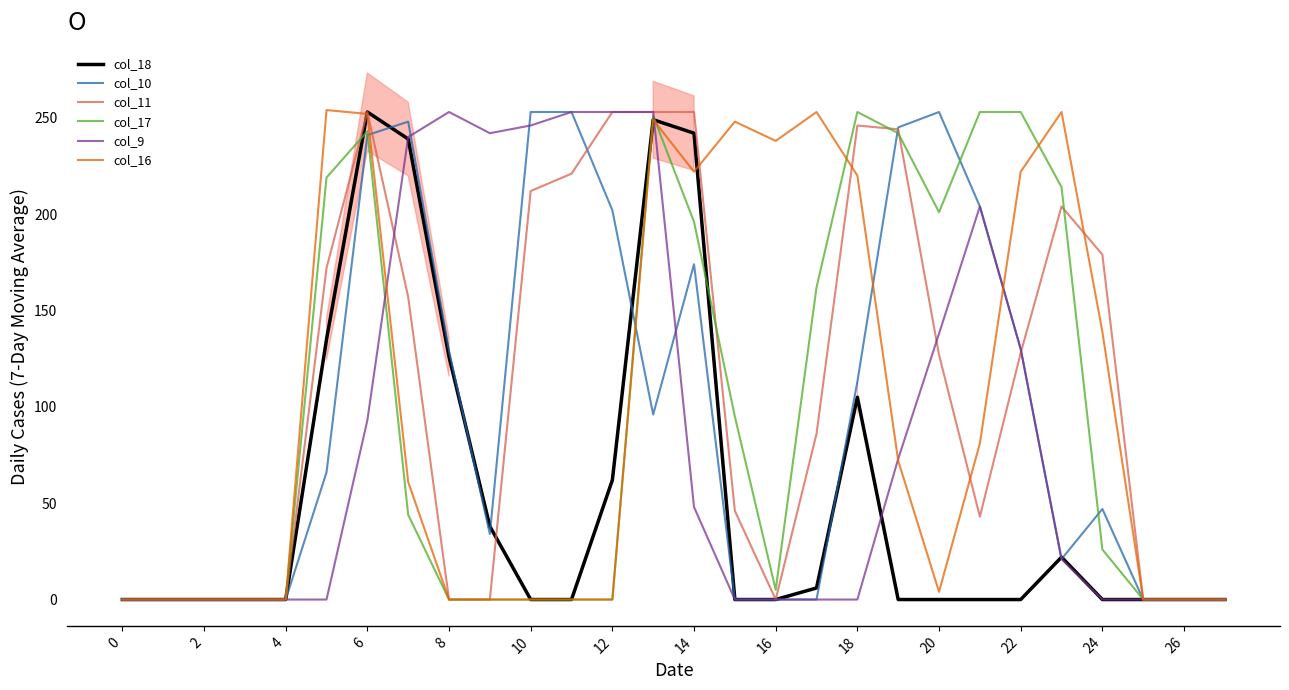

In col_16, how many points are lower than both neighbors (excluding endpoints)?

3